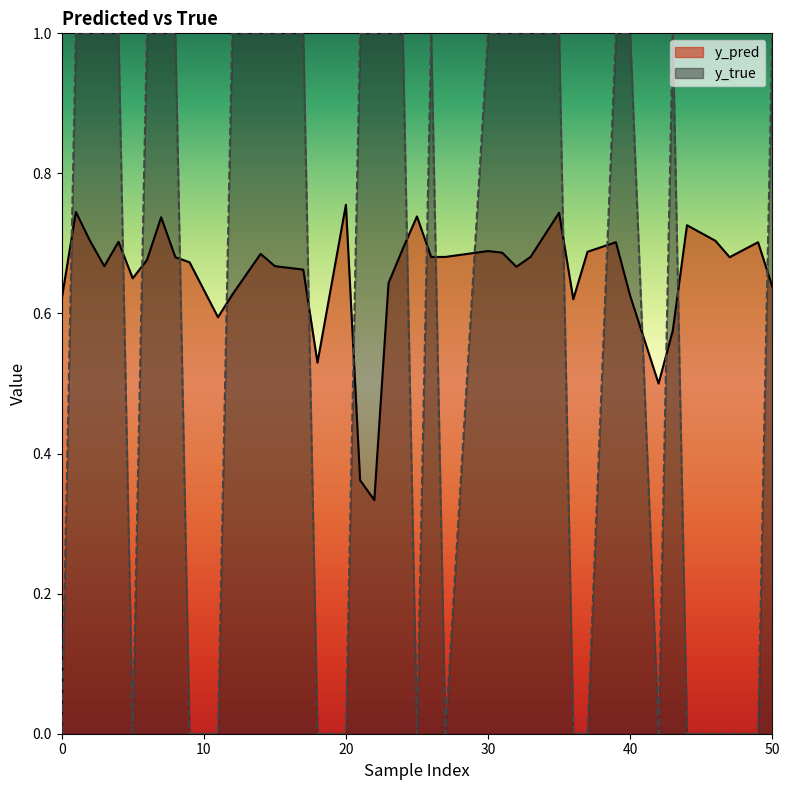

The value of y_true at 3 is 1.0. True or false?

True